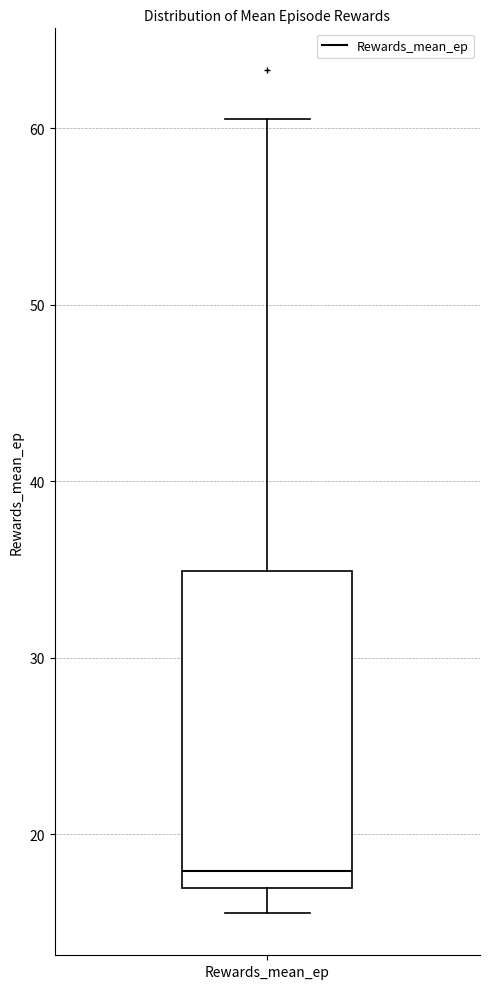

Transcribe this box plot: give where the median line is, the range the box spans, and where the two whiskers end, as read against the y-axis. The values are not printed on the chart, so give them approximately, as read against the axis.

median 18, box 17 to 35, whiskers 16 to 61